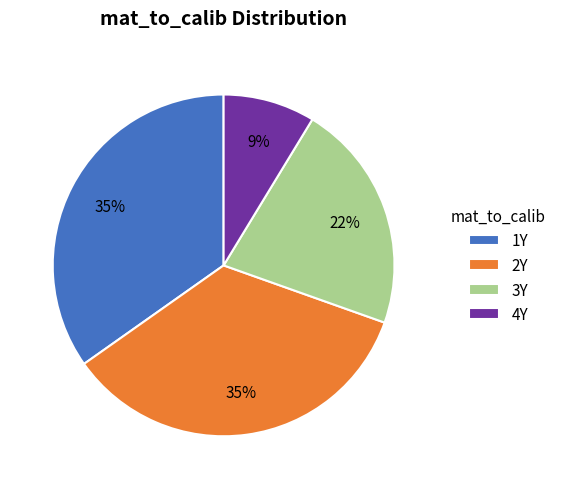

Combined, do 3Y and 2Y account for over 50%?

Yes